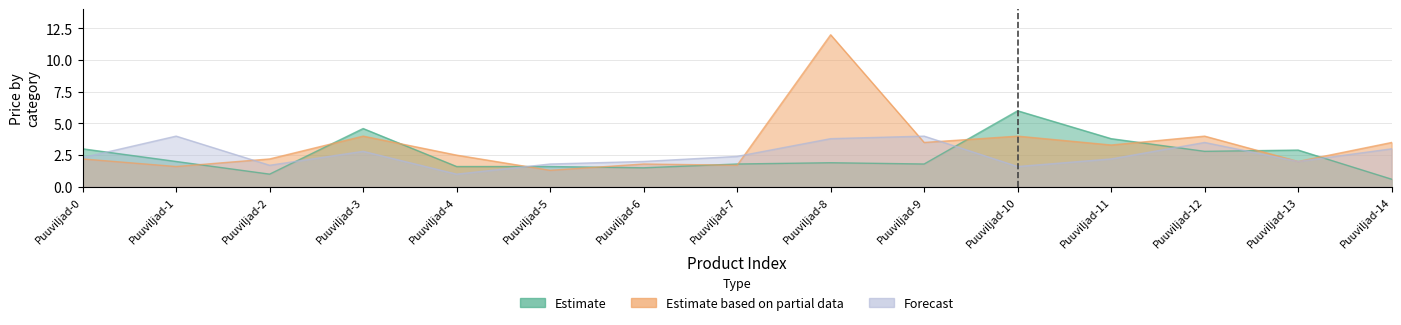

At Puuviljad-13, list the series in order from largest to smallest.

Estimate, Estimate based on partial data, Forecast